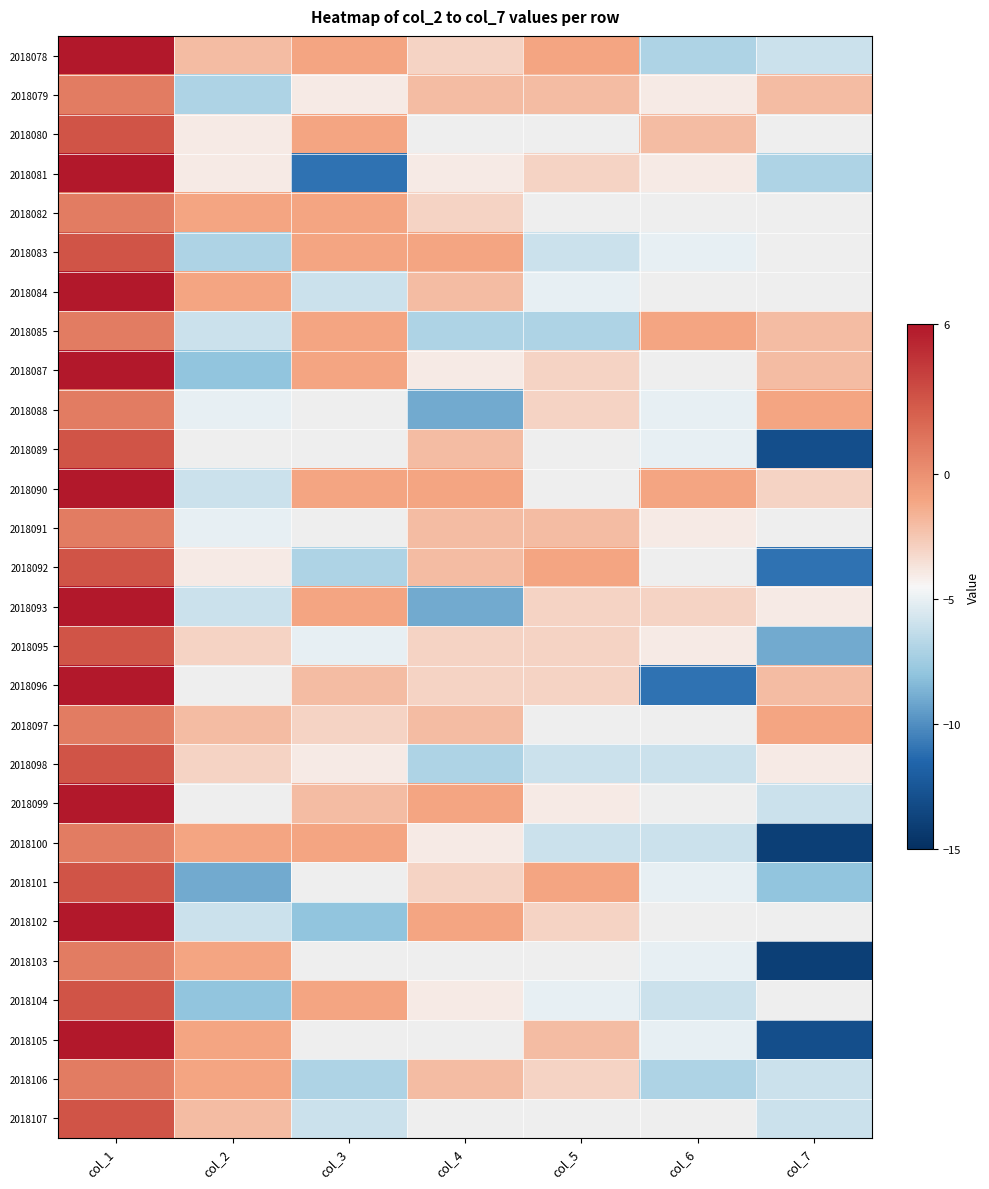

How many values in the 2018106 series are below -3?

3